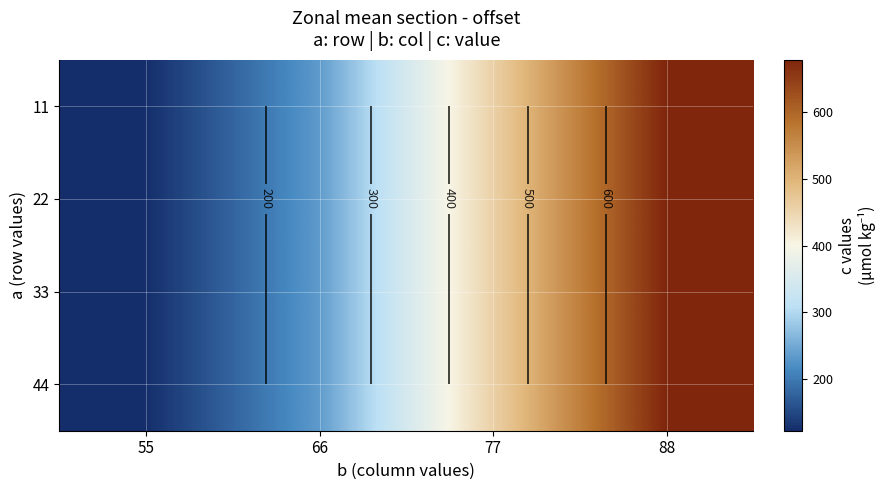

The 22 series shows 456 at 77. True or false?

True